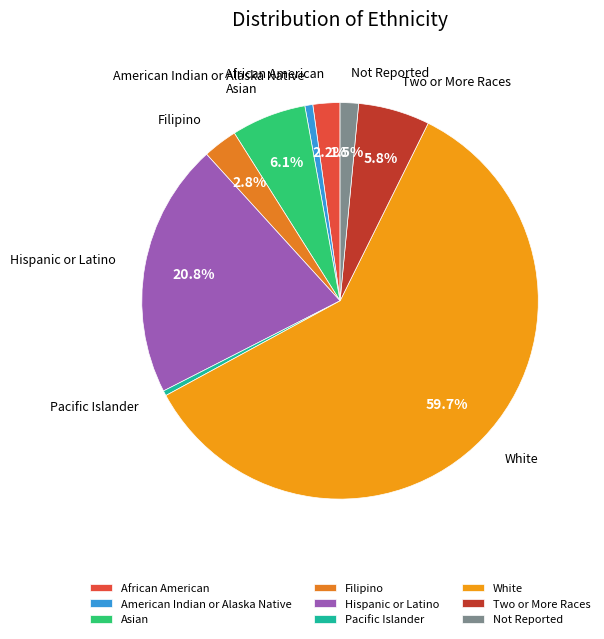

To the nearest percent, what is the difference between the largest and smallest slice percentages?

59%